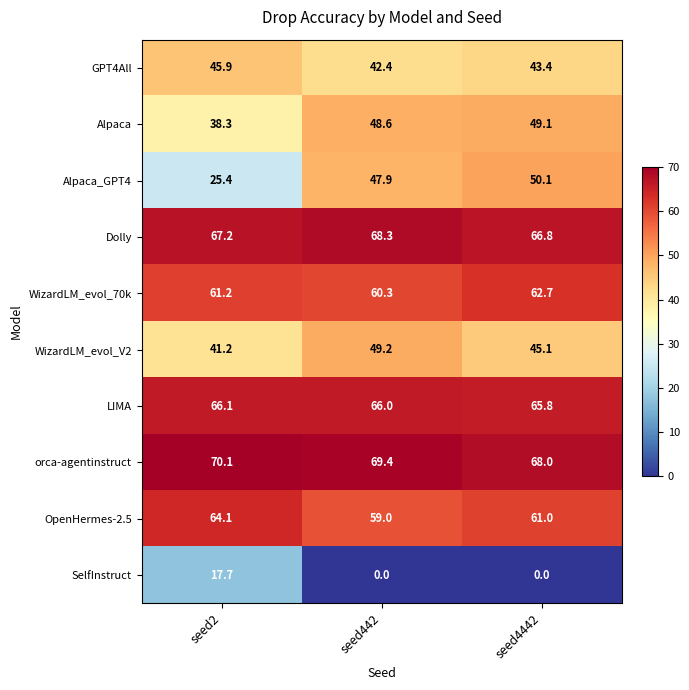

Rank the series by their maximum value, from highest to lowest.

orca-agentinstruct, Dolly, LIMA, OpenHermes-2.5, WizardLM_evol_70k, Alpaca_GPT4, WizardLM_evol_V2, Alpaca, GPT4All, SelfInstruct